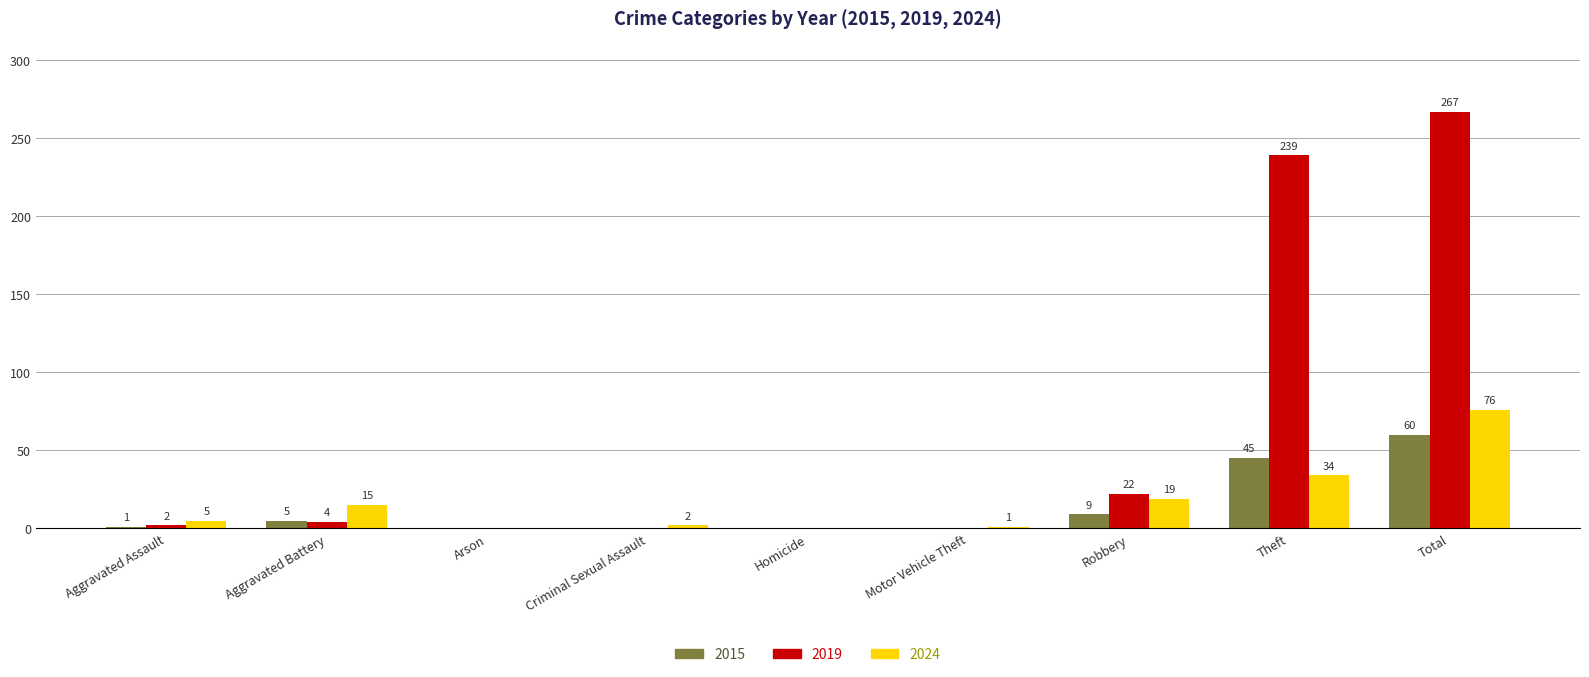

Reading left to right, transcribe all the data shown in this chart.

2015: 1	5	0	0	0	0	9	45	60
2019: 2	4	0	0	0	0	22	239	267
2024: 5	15	0	2	0	1	19	34	76